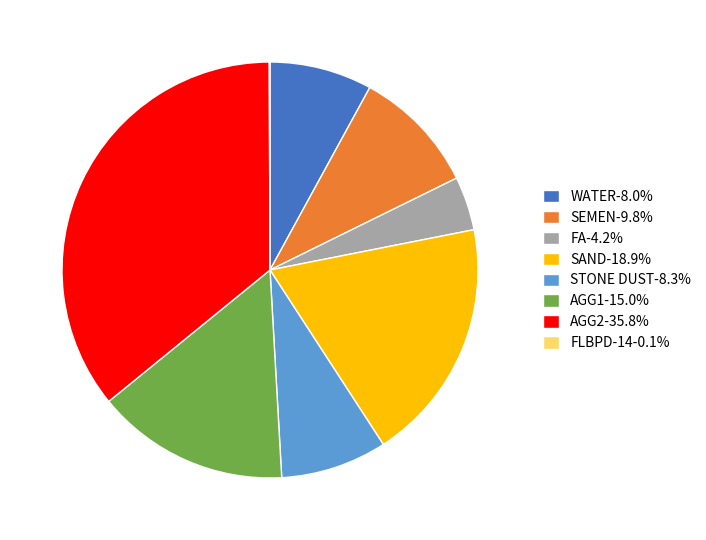

Is AGG1-15.0% the majority of the pie?

No